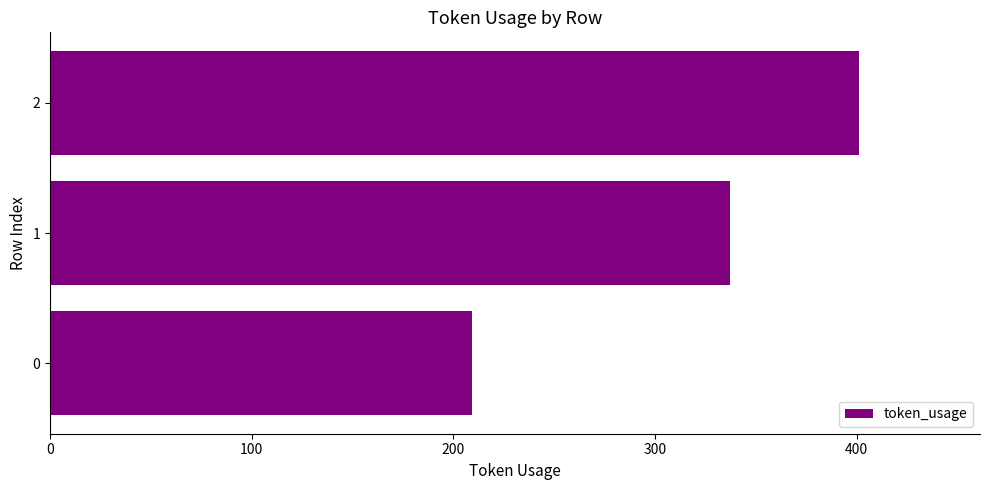

True or false: the data shows 209 at 0.

True